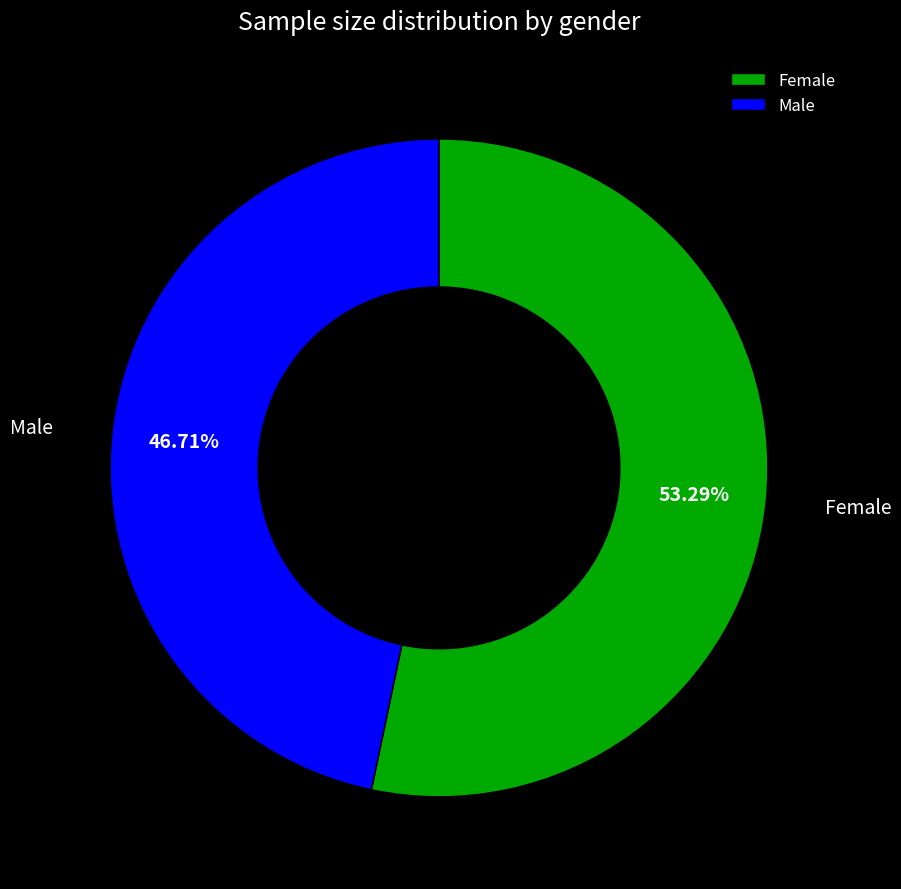

Which category has the smallest portion of the pie?

Male